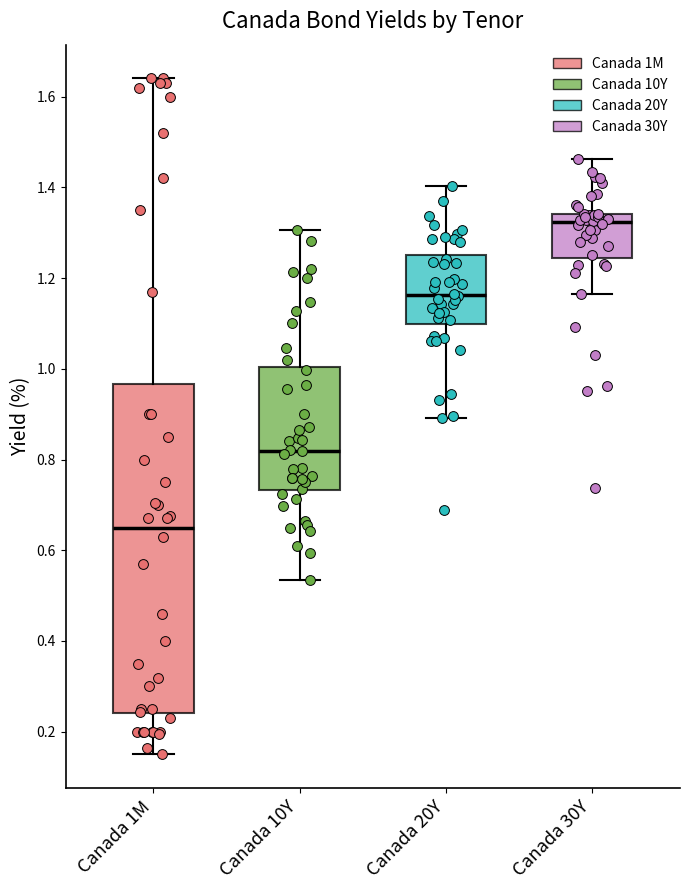

Reading left to right, transcribe this box plot: for each box, give where its median line is, the range the box spans, and where its two whiskers end, as read against the y-axis. The values are not printed on the chart, so give them approximately, as read against the axis.

Canada 1M: median 0.66, box 0.24 to 0.96, whiskers 0.16 to 1.64
Canada 10Y: median 0.82, box 0.74 to 1.00, whiskers 0.54 to 1.30
Canada 20Y: median 1.16, box 1.10 to 1.26, whiskers 0.90 to 1.40
Canada 30Y: median 1.32, box 1.24 to 1.34, whiskers 1.16 to 1.46